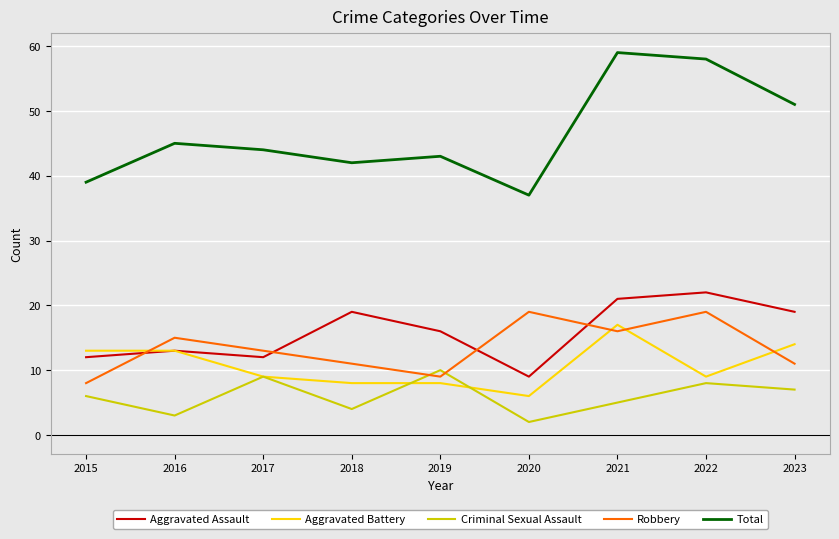

The value of Aggravated Assault at 2019 is 16. True or false?

True